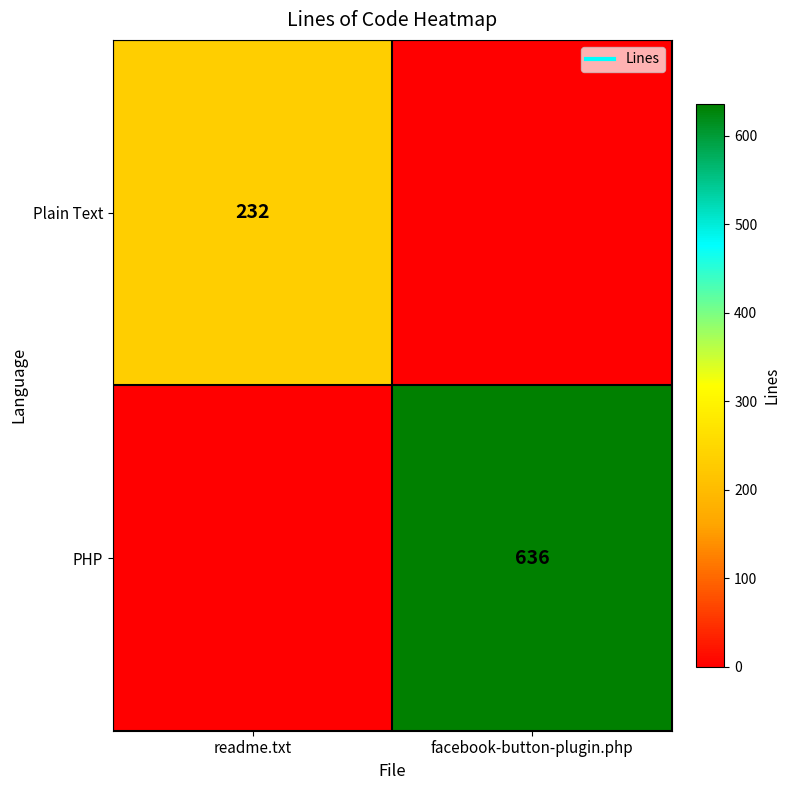

True or false: Plain Text has a value of 232 at readme.txt.

True